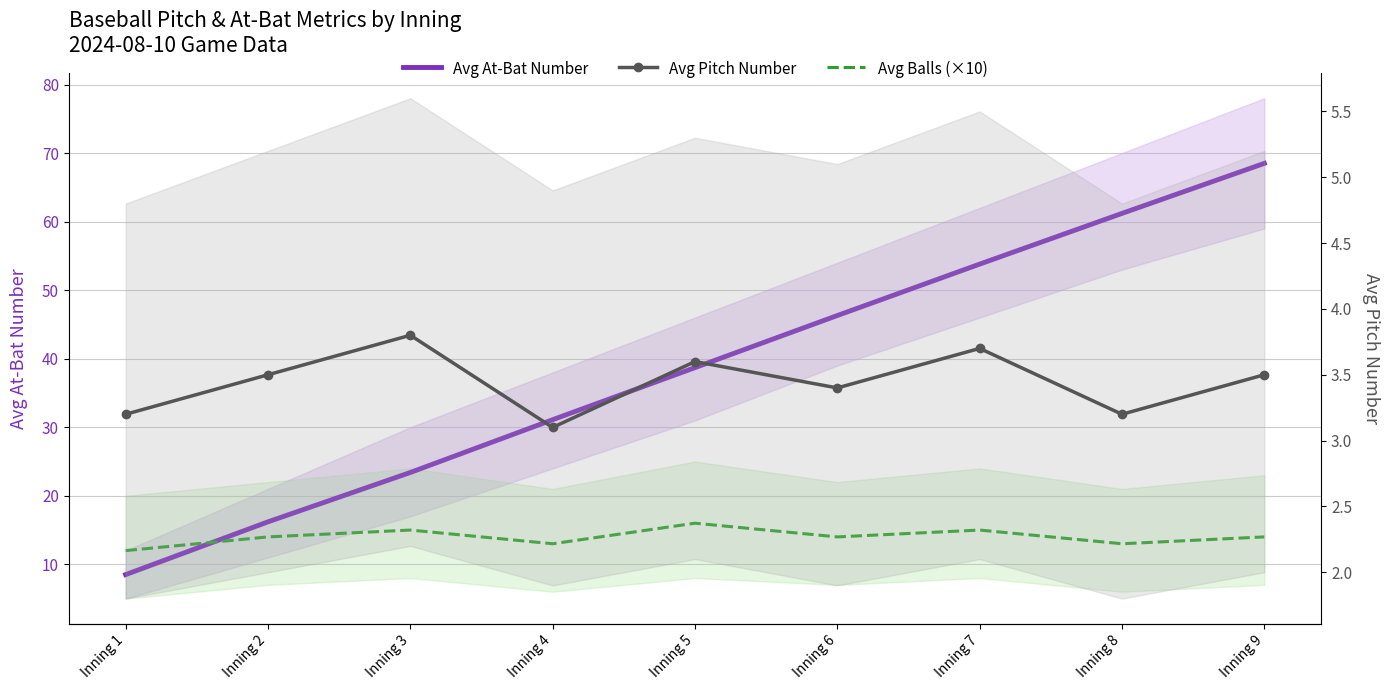

How many lines are shown in the chart?

3